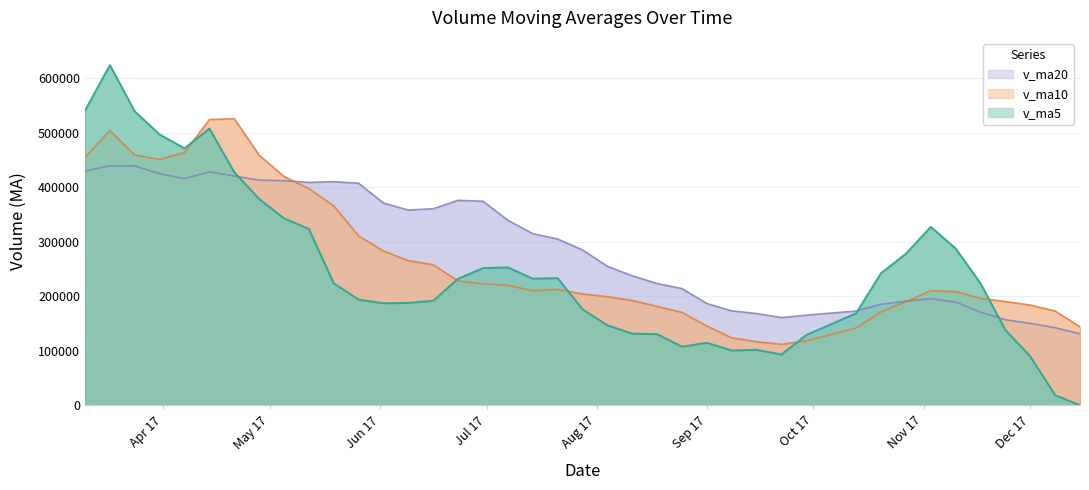

Which series has the largest total across all categories?

v_ma20